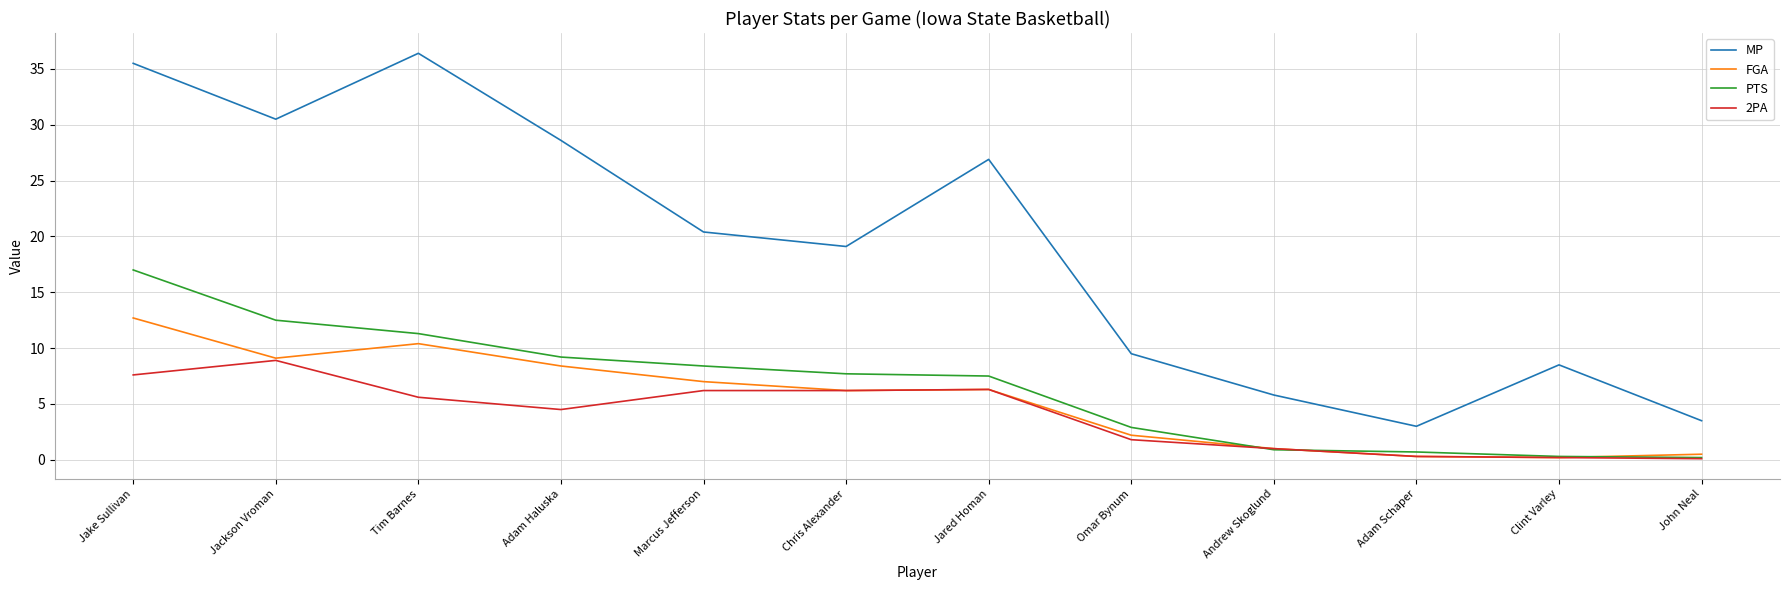

What is the greatest value displayed?

36.4